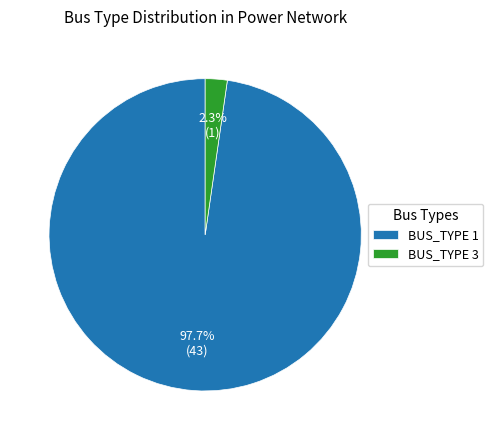

Which slice is the smallest?

BUS_TYPE 3